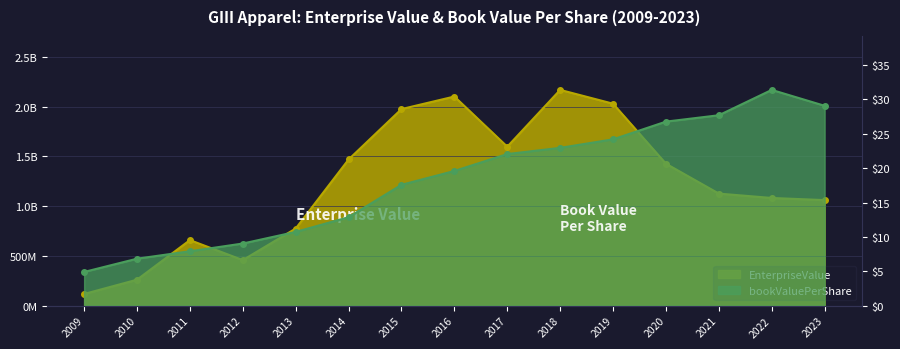

What is the sum of the bookValuePerShare values at 2014 and 2020?

39.6